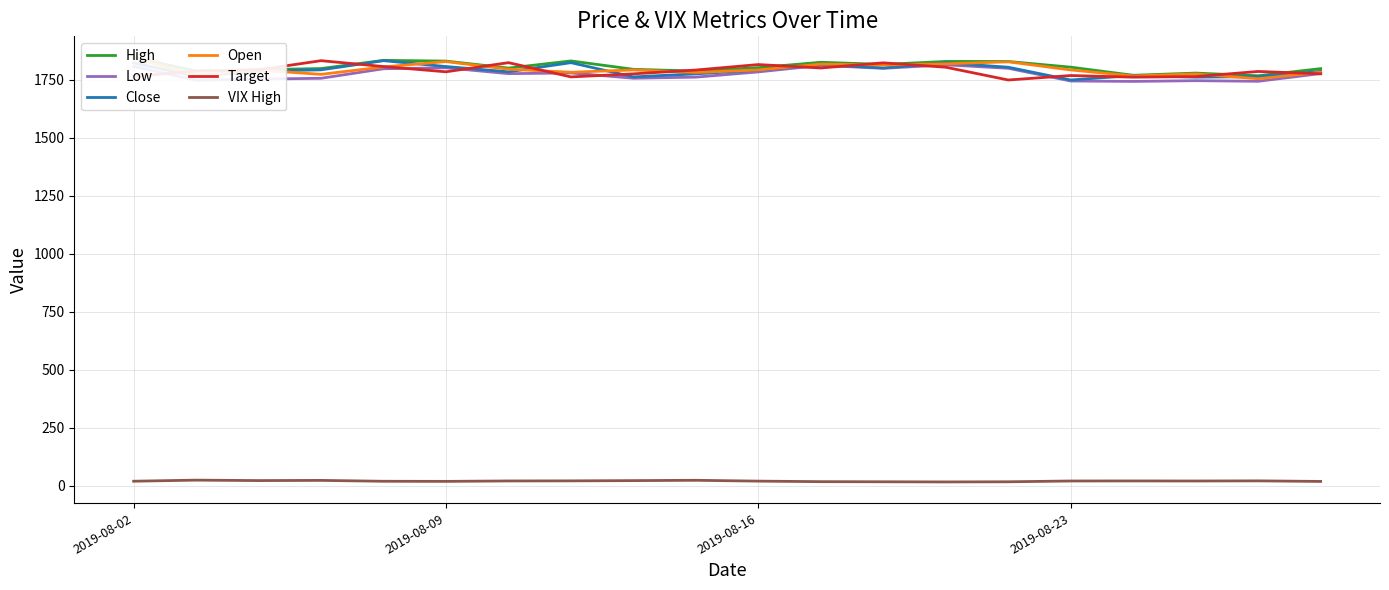

The value of Low at 2019-08-02 is 2816.0. True or false?

False